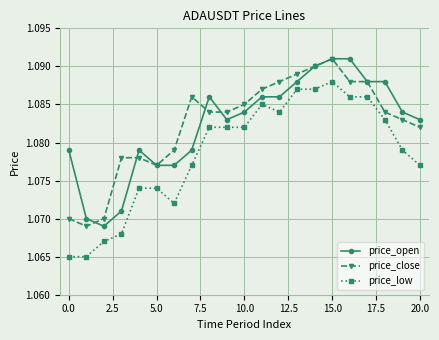

True or false: price_close and price_low cross at least once.

False